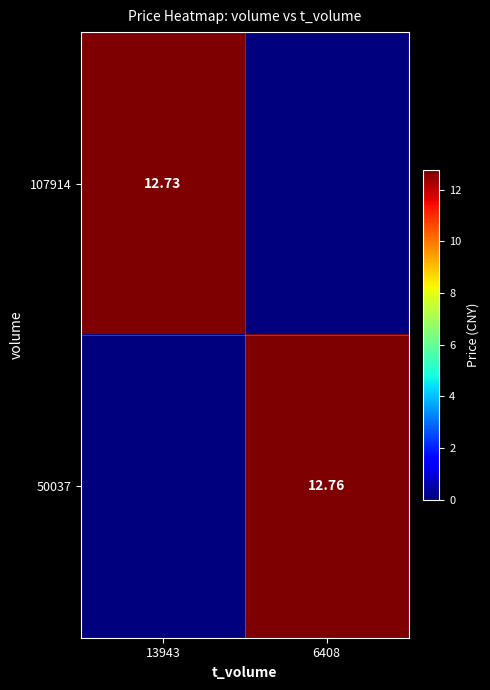

List the labels in order of 50037 value, largest first.

6408, 13943